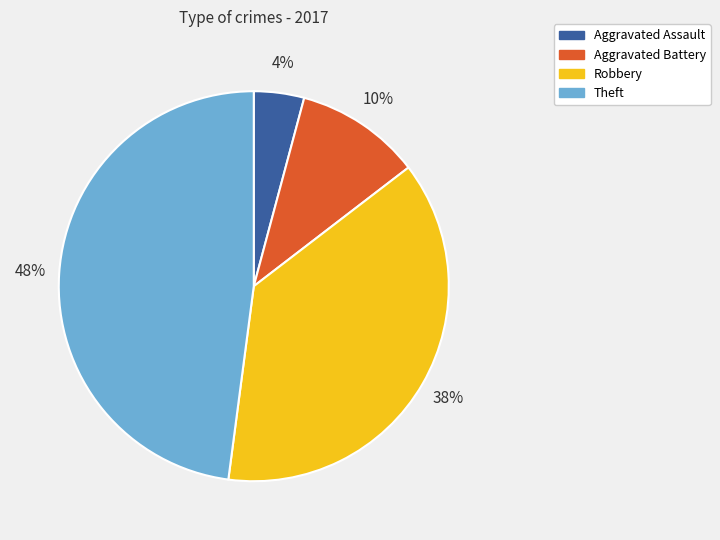

Is the sum of Aggravated Assault and Robbery greater than half?

No